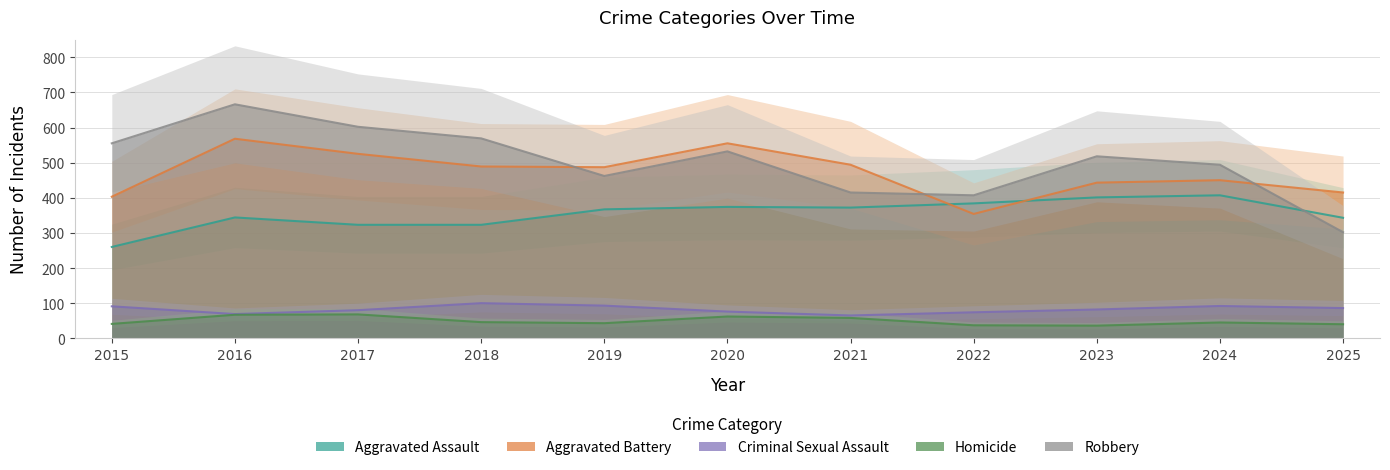

What is the sum of all Aggravated Assault values?

3898